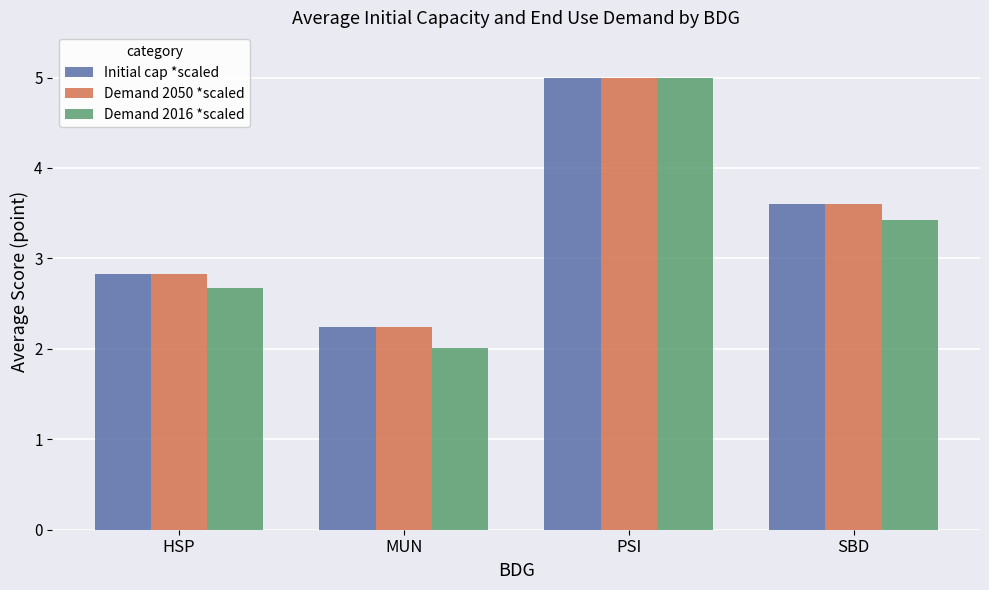

What is the minimum value for Demand 2050 *scaled?

2.2